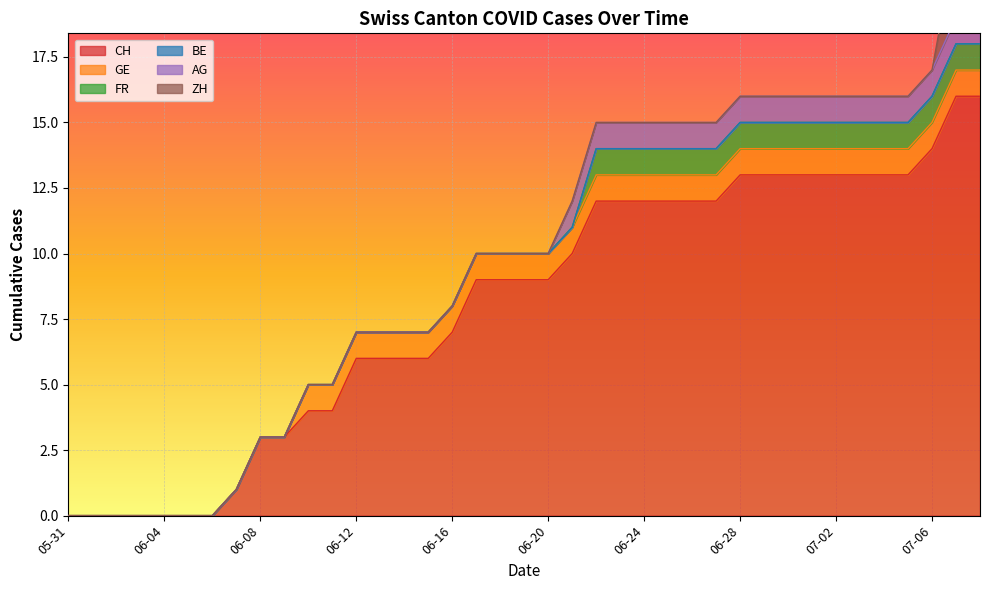

Reading left to right, what are all the values shown in this chart?

CH: 0	0	0	0	0	0	0	1	3	3	4	4	6	6	6	6	7	9	9	9	9	10	12	12	12	12	12	12	13	13	13	13	13	13	13	13	14	16	16
GE: 0	0	0	0	0	0	0	0	0	0	1	1	1	1	1	1	1	1	1	1	1	1	1	1	1	1	1	1	1	1	1	1	1	1	1	1	1	1	1
FR: 0	0	0	0	0	0	0	0	0	0	0	0	0	0	0	0	0	0	0	0	0	0	1	1	1	1	1	1	1	1	1	1	1	1	1	1	1	1	1
BE: 0	0	0	0	0	0	0	0	0	0	0	0	0	0	0	0	0	0	0	0	0	0	0	0	0	0	0	0	0	0	0	0	0	0	0	0	0	0	0
AG: 0	0	0	0	0	0	0	0	0	0	0	0	0	0	0	0	0	0	0	0	0	1	1	1	1	1	1	1	1	1	1	1	1	1	1	1	1	1	1
ZH: 0	0	0	0	0	0	0	0	0	0	0	0	0	0	0	0	0	0	0	0	0	0	0	0	0	0	0	0	0	0	0	0	0	0	0	0	0	3	3